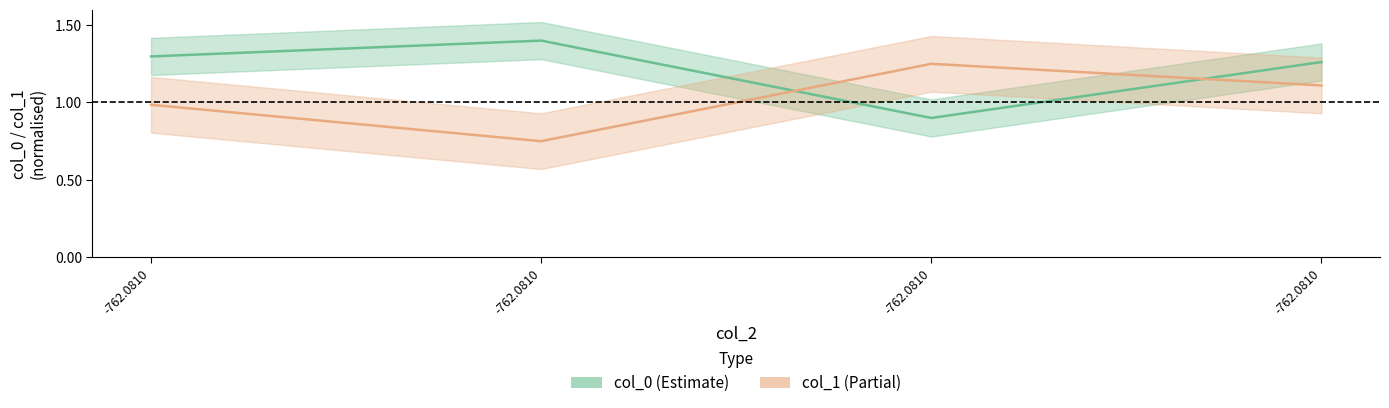

What is the sum of the col_0 values at -762.0810 and -762.0810?

2.2